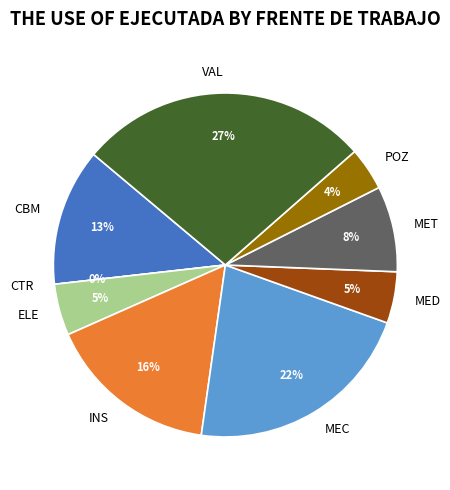

True or false: MED accounts for 18% of the total.

False